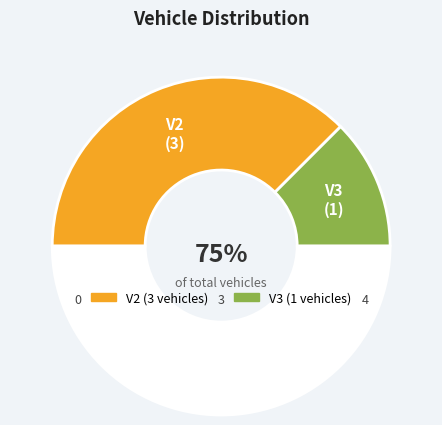

How much of the chart is everything except V3?

75.0%